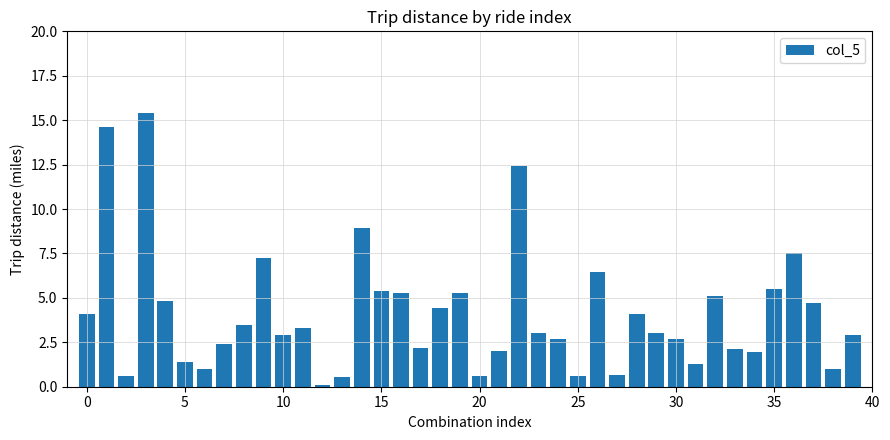

What is the sum of all values?

163.6